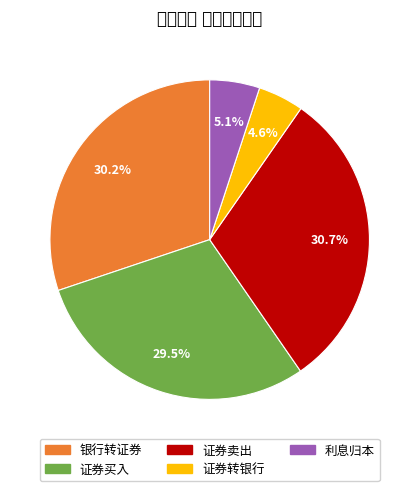

To the nearest percent, what is the average slice percentage?

20%